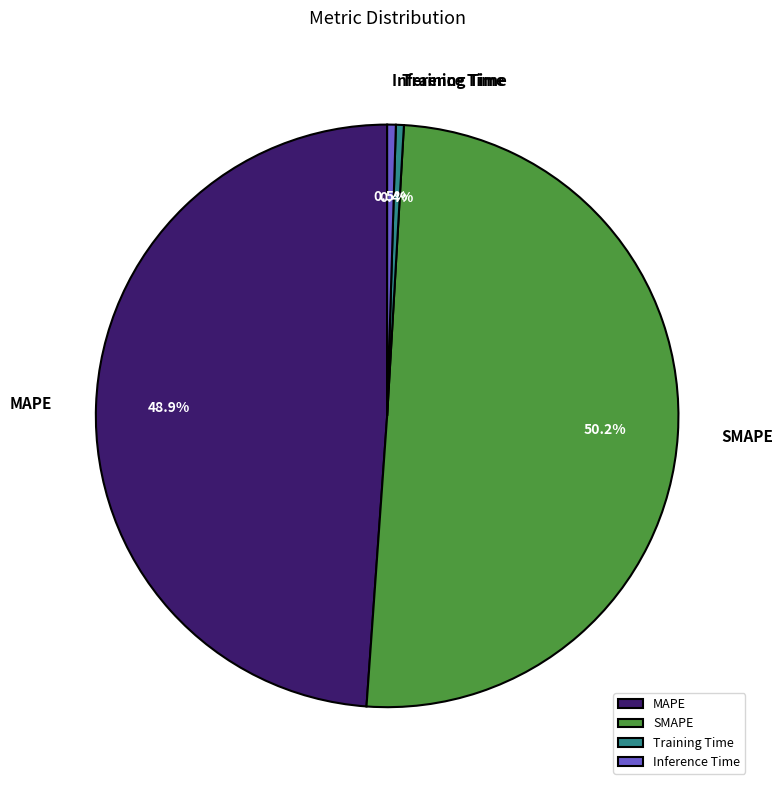

Which category accounts for the majority?

SMAPE